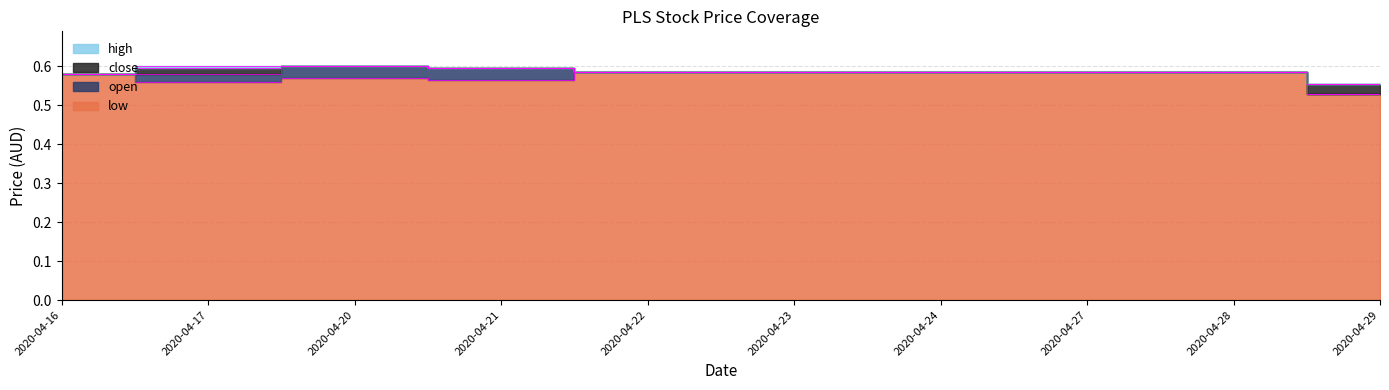

True or false: high and open intersect in this chart.

False